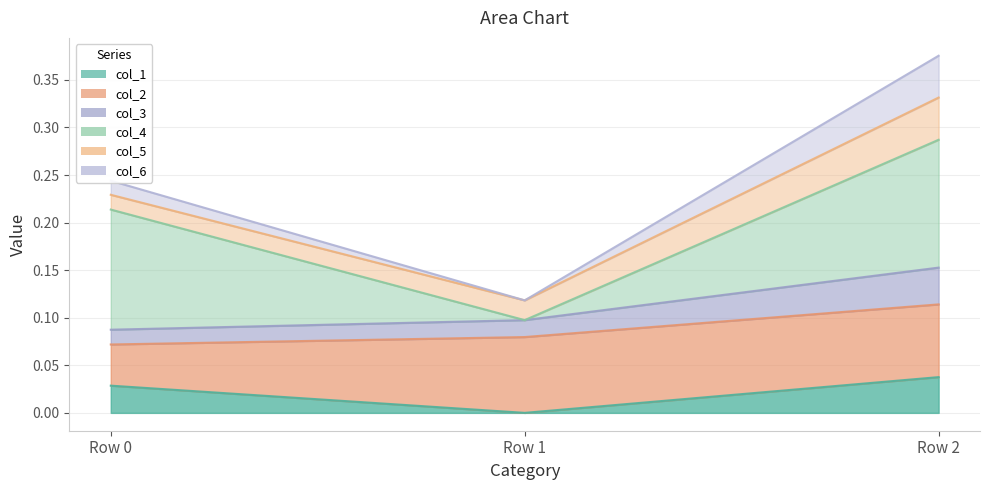

At which label does col_1 reach its peak?

Row 2